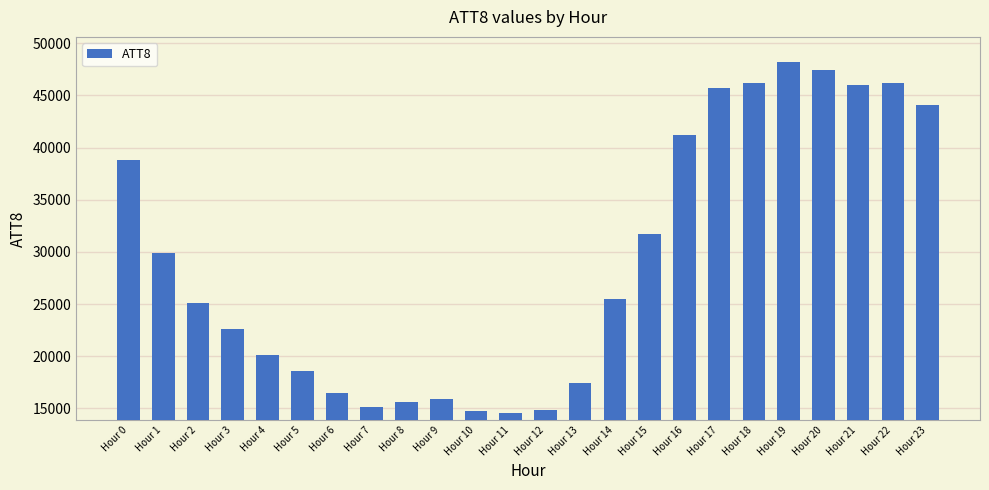

How many data points are less than 25500?

12